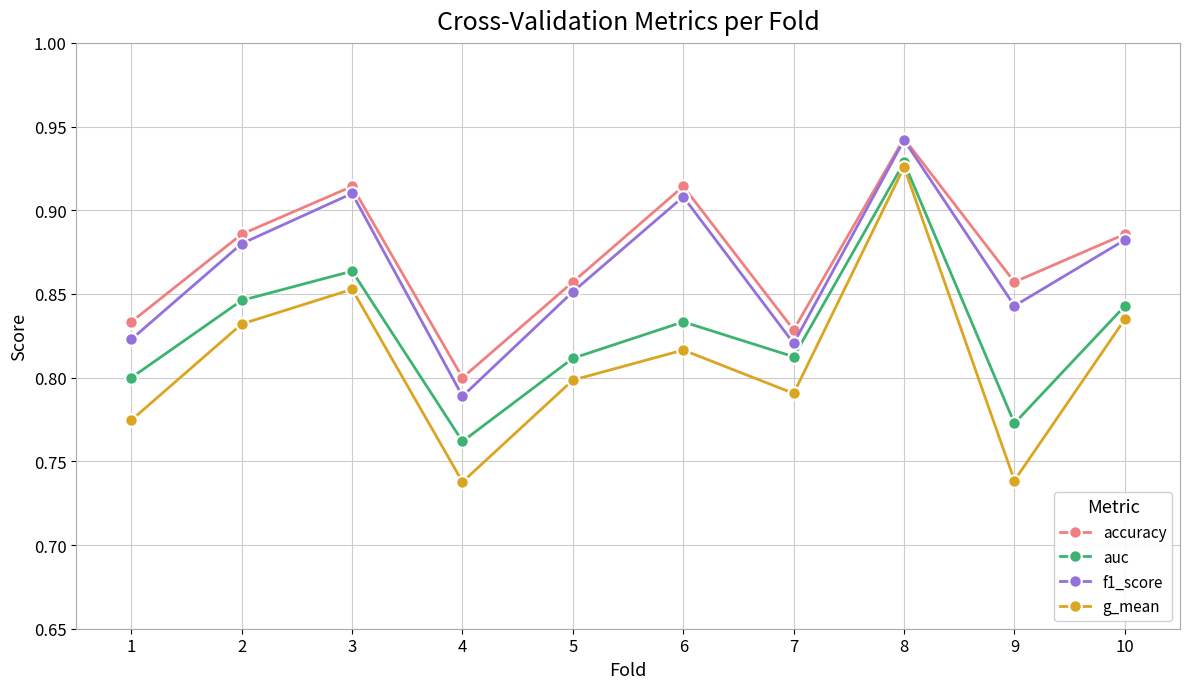

At which label does accuracy reach its peak?

8